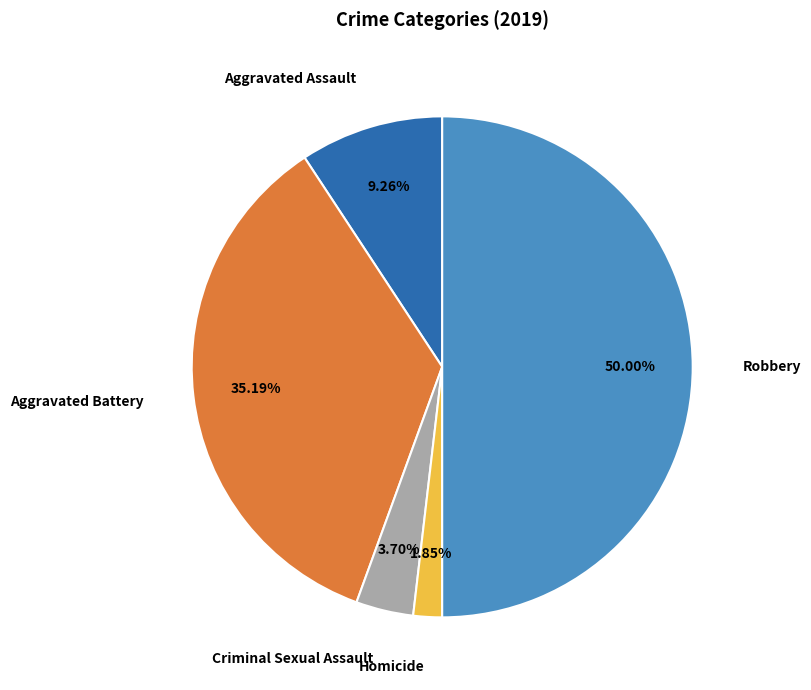

Combined, do Homicide and Aggravated Assault account for over 50%?

No